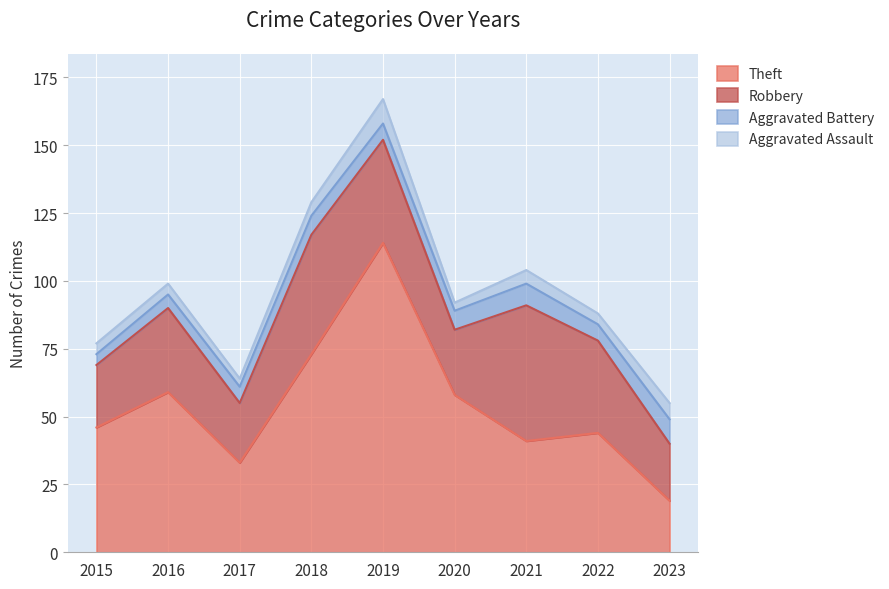

Rank the series by their maximum value, from highest to lowest.

Theft, Robbery, Aggravated Battery, Aggravated Assault